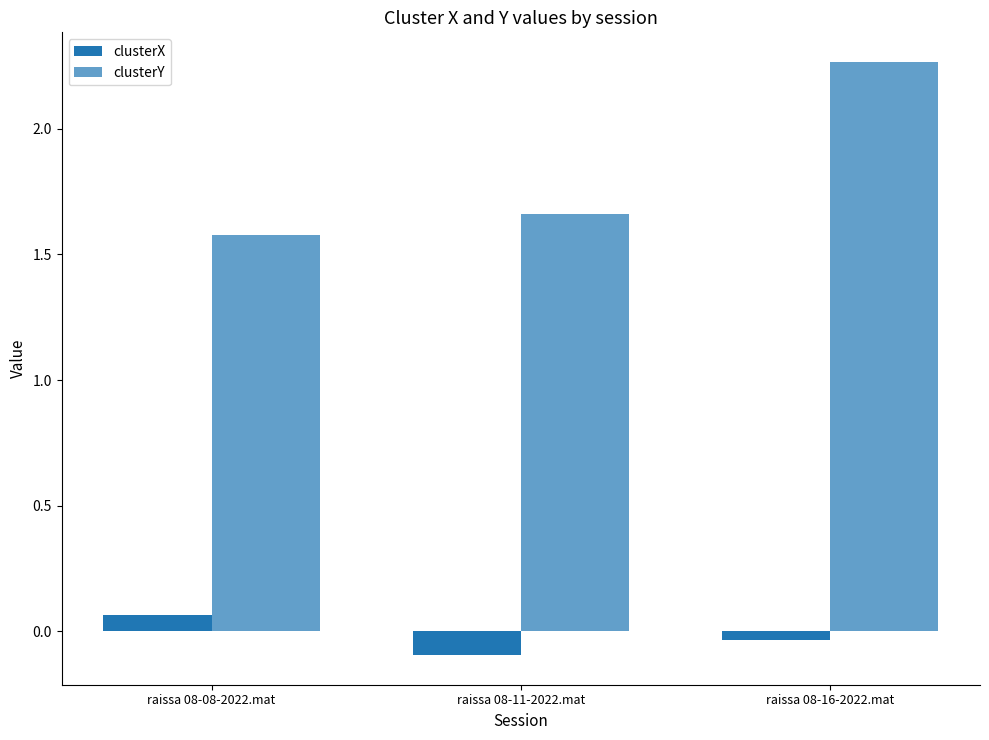

What position from the left is raissa 08-16-2022.mat?

3